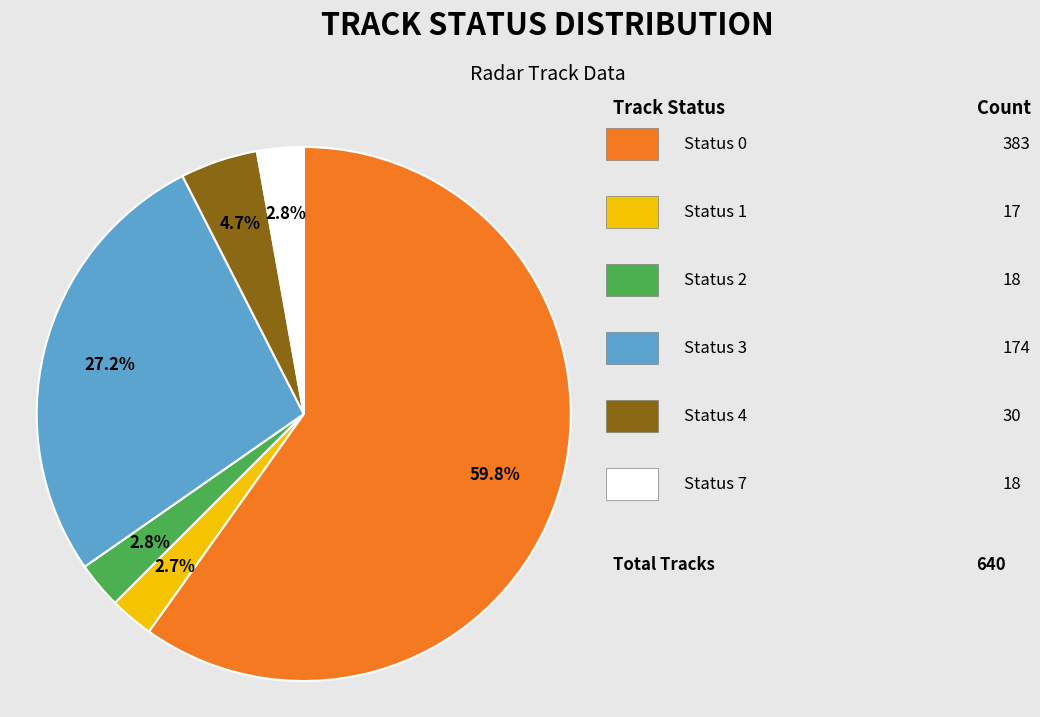

How many slices are in this pie chart?

6